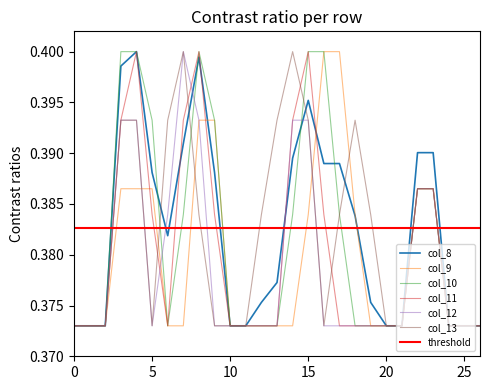

Is it true that col_13 equals 0.4 at 4?

True